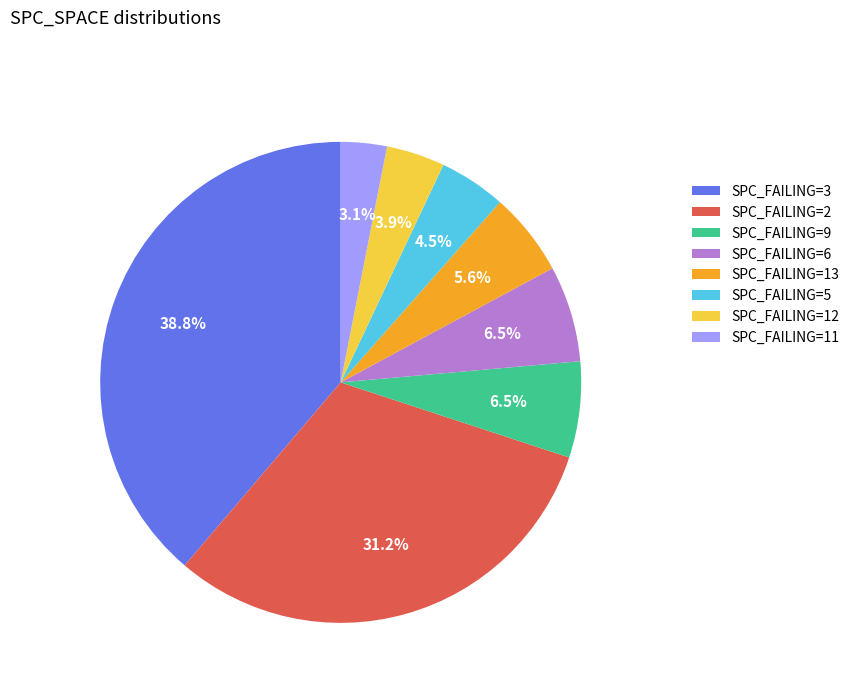

To the nearest percent, what is the difference between the largest and smallest slice percentages?

36%